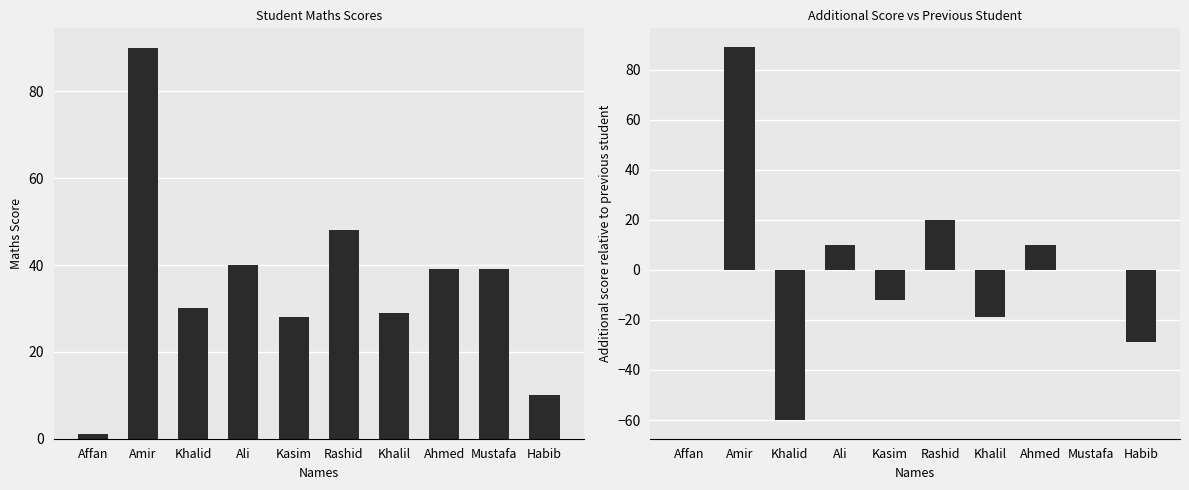

What are all the series names shown in the legend?

Maths, Additional Score